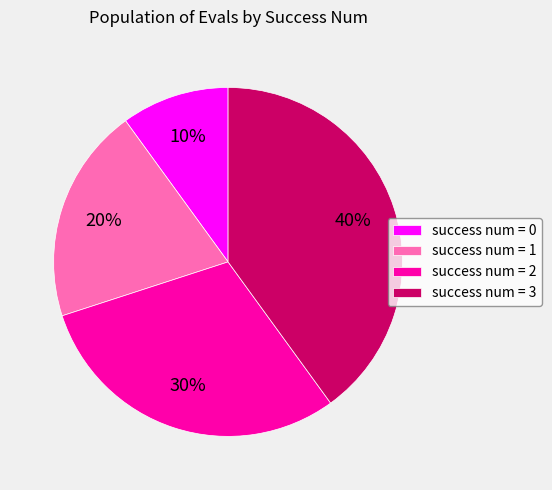

Does any single category account for the majority?

No